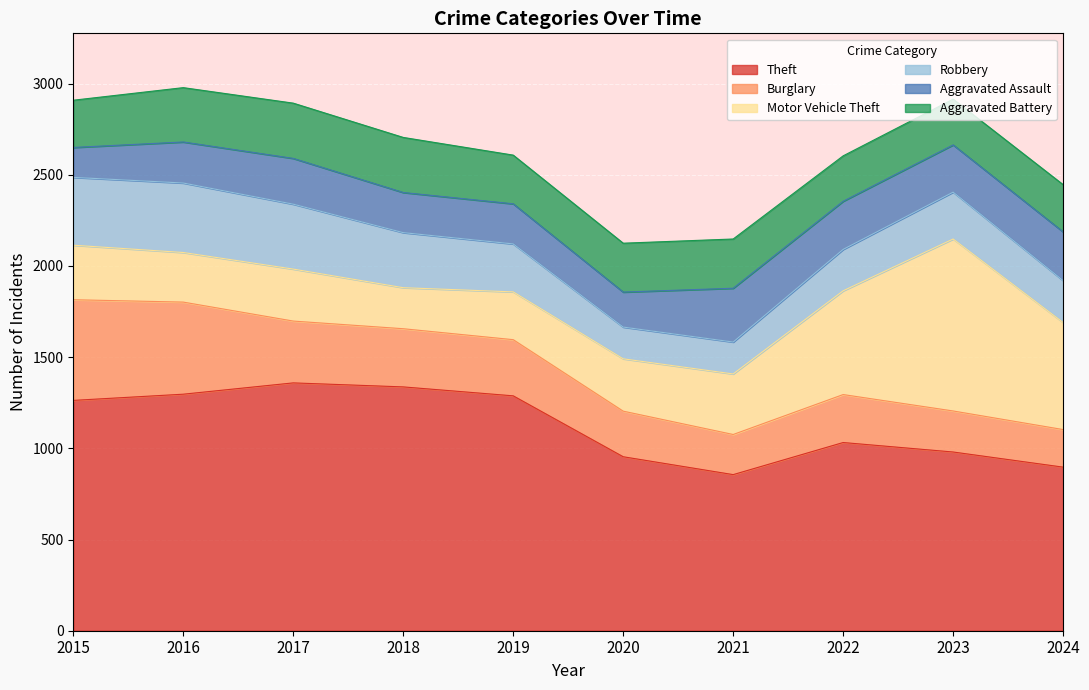

After their last crossing, which series has the higher values: Robbery or Burglary?

Robbery